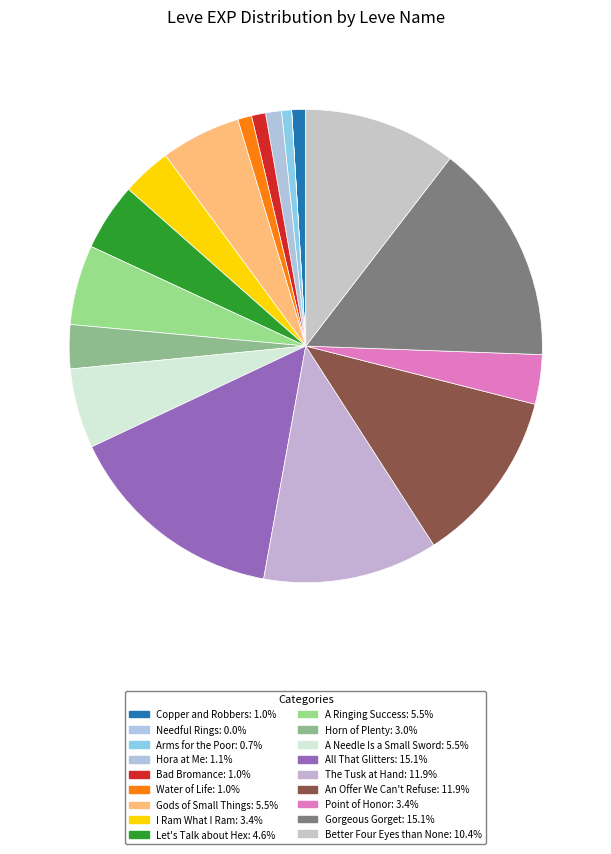

Is there a majority slice in this chart?

No